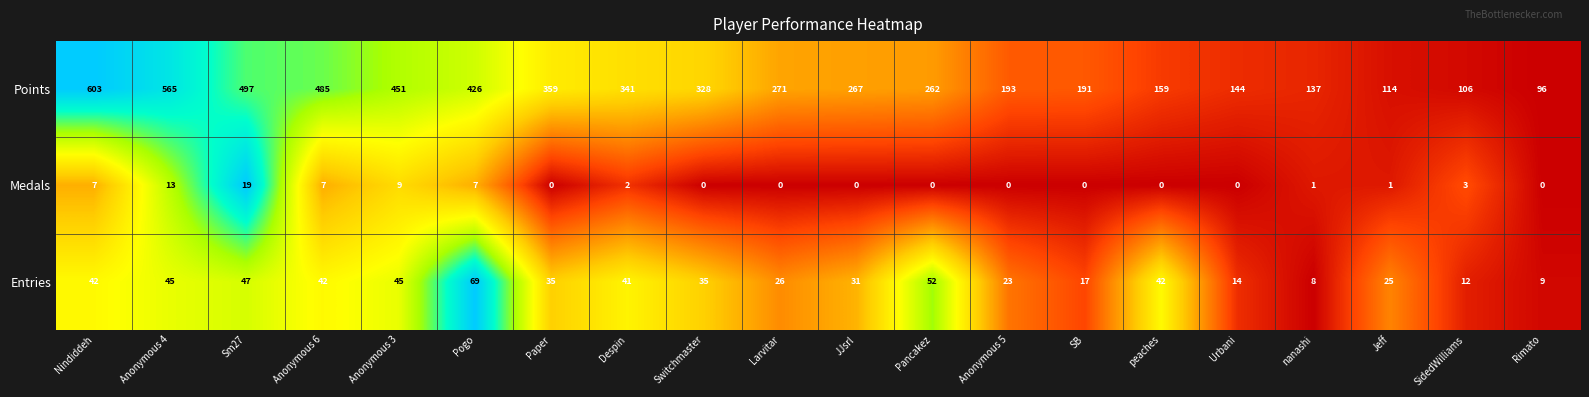

How many positive values does the Medals series have?

10